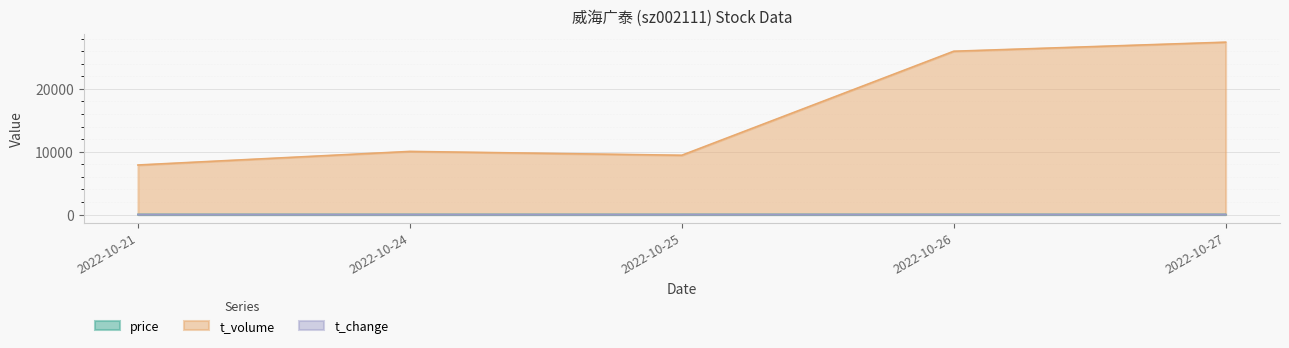

True or false: price has a value of 8.6 at 2022-10-21.

True